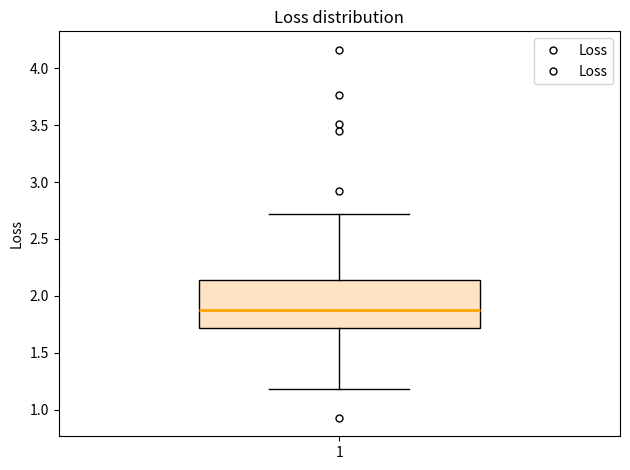

Read this box plot against the y-axis: the position of the median line, the range covered by the box, and the ends of both whiskers. The values are not printed on the chart, so give them approximately, as read against the axis.

median 1.90, box 1.70 to 2.15, whiskers 1.20 to 2.70